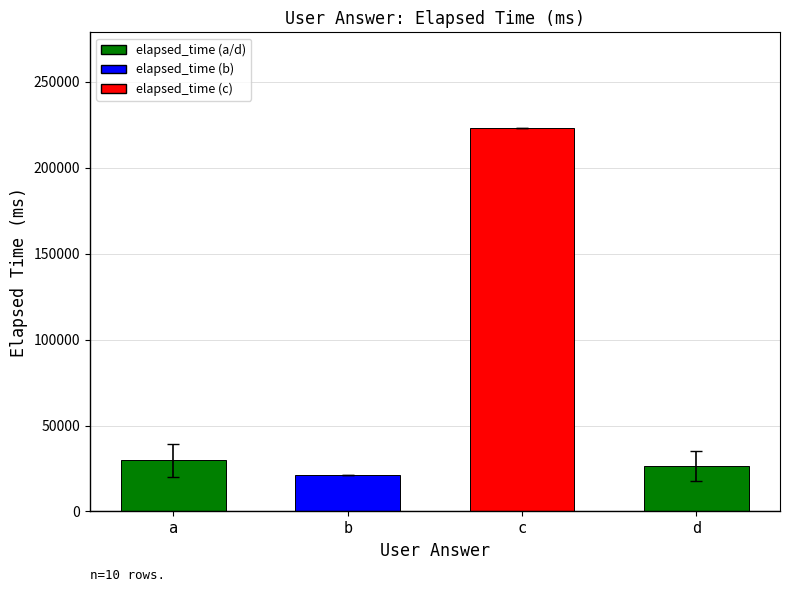

Reading left to right, what are all the values shown in this chart?

a=29750	b=21000	c=223000	d=26500